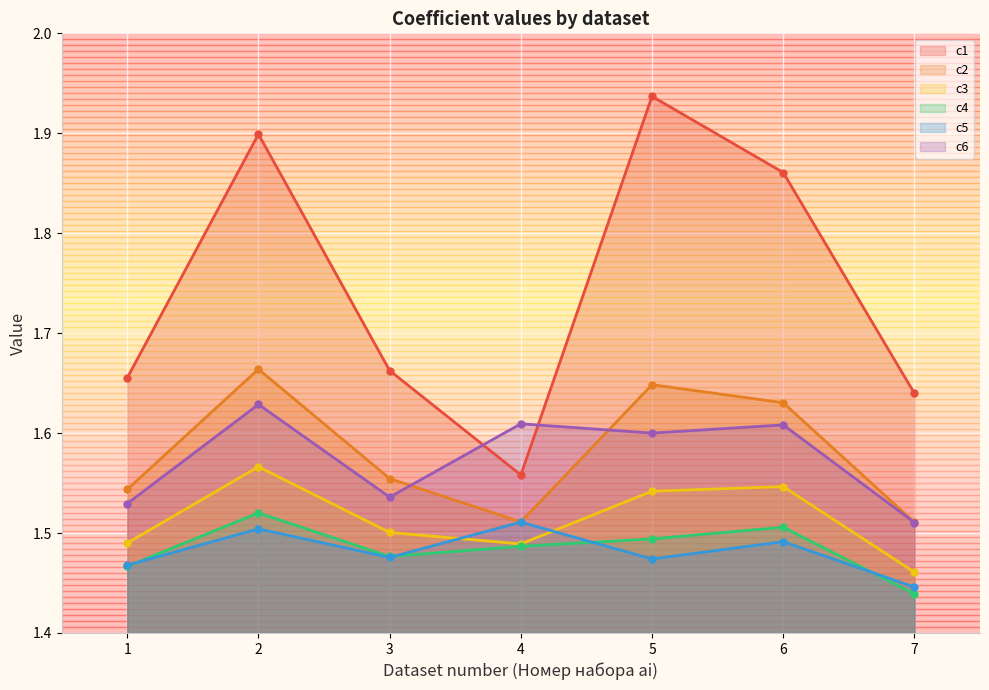

True or false: c2 has a value of 1.1 at 1.

False